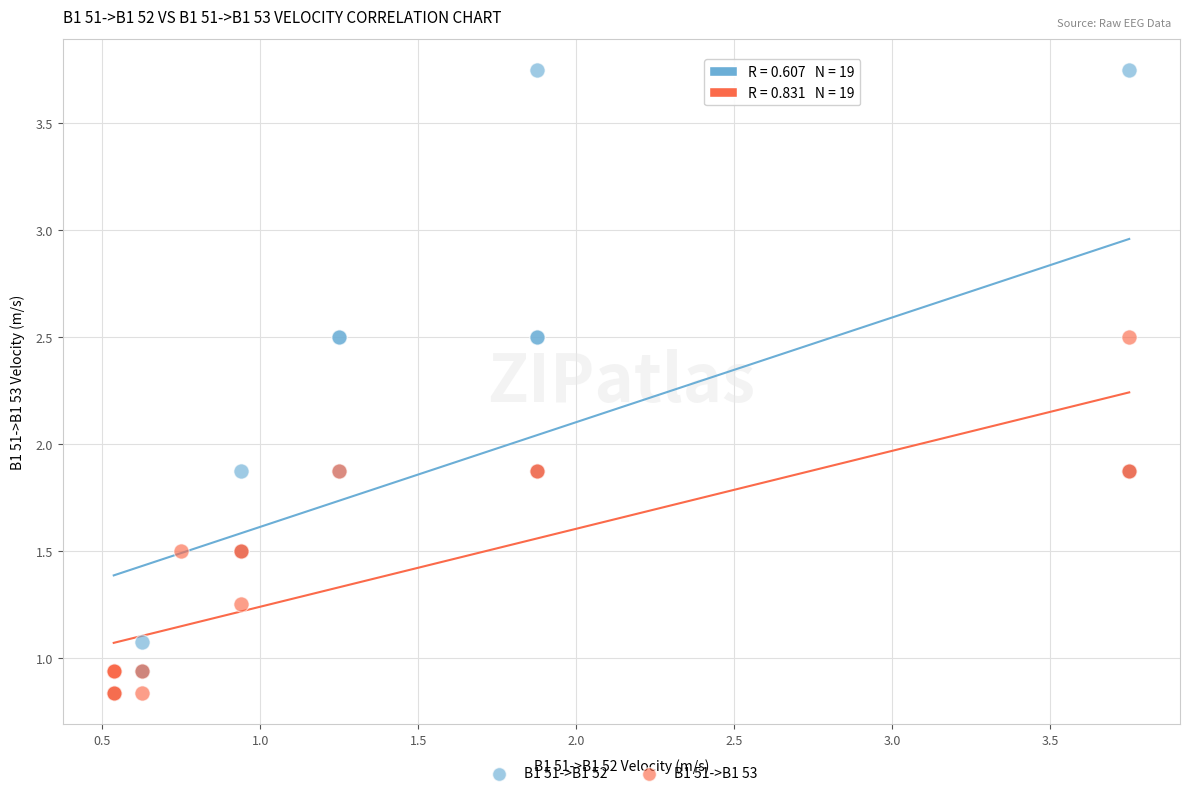

Which series reaches the maximum Y coordinate?

B1 51->B1 52